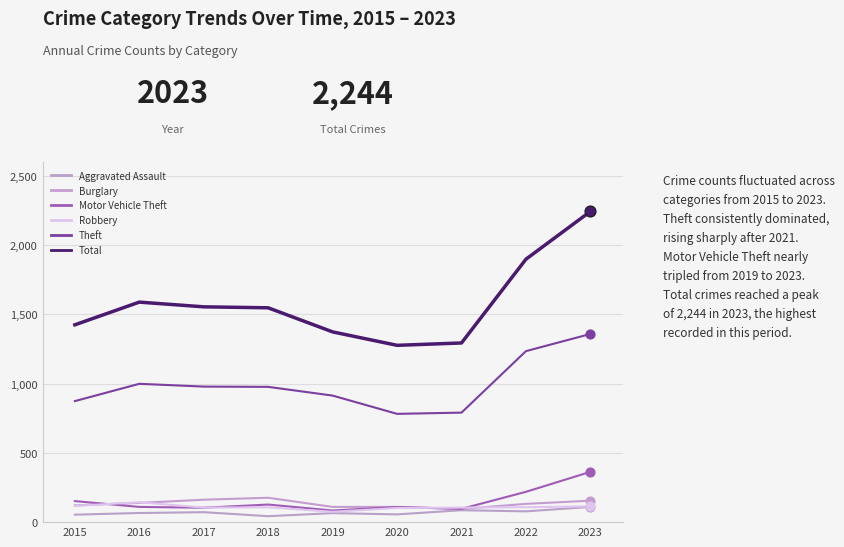

At how many categories does at least one series exceed 1028?

9